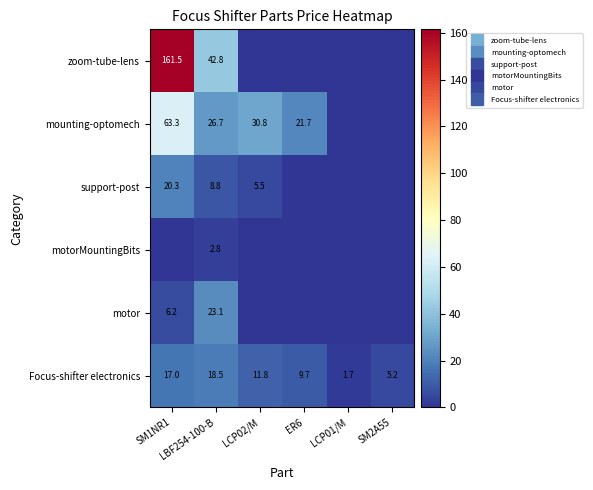

Rank the categories by mounting-optomech value from lowest to highest.

LCP01/M, SM2A55, ER6, LBF254-100-B, LCP02/M, SM1NR1